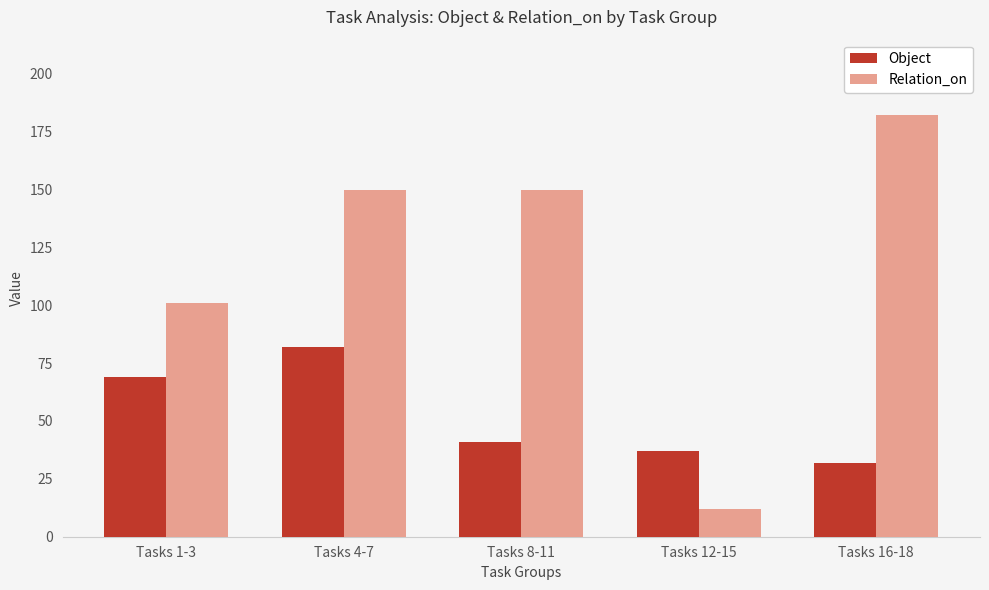

Reading right to left, what are all the values shown in this chart?

Object: 32	37	41	82	69
Relation_on: 182	12	150	150	101